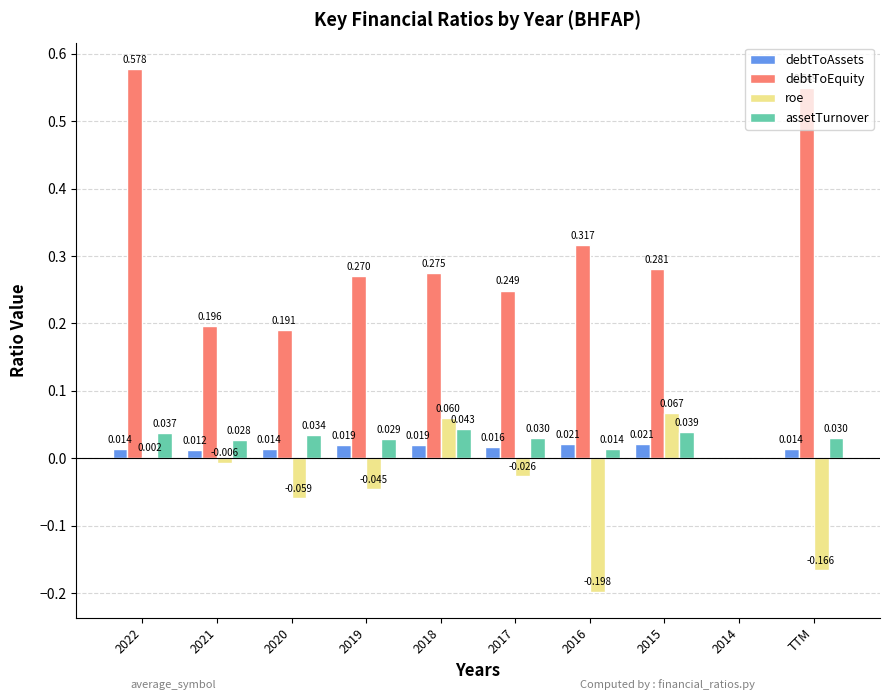

How many data points in debtToEquity are above 0?

9